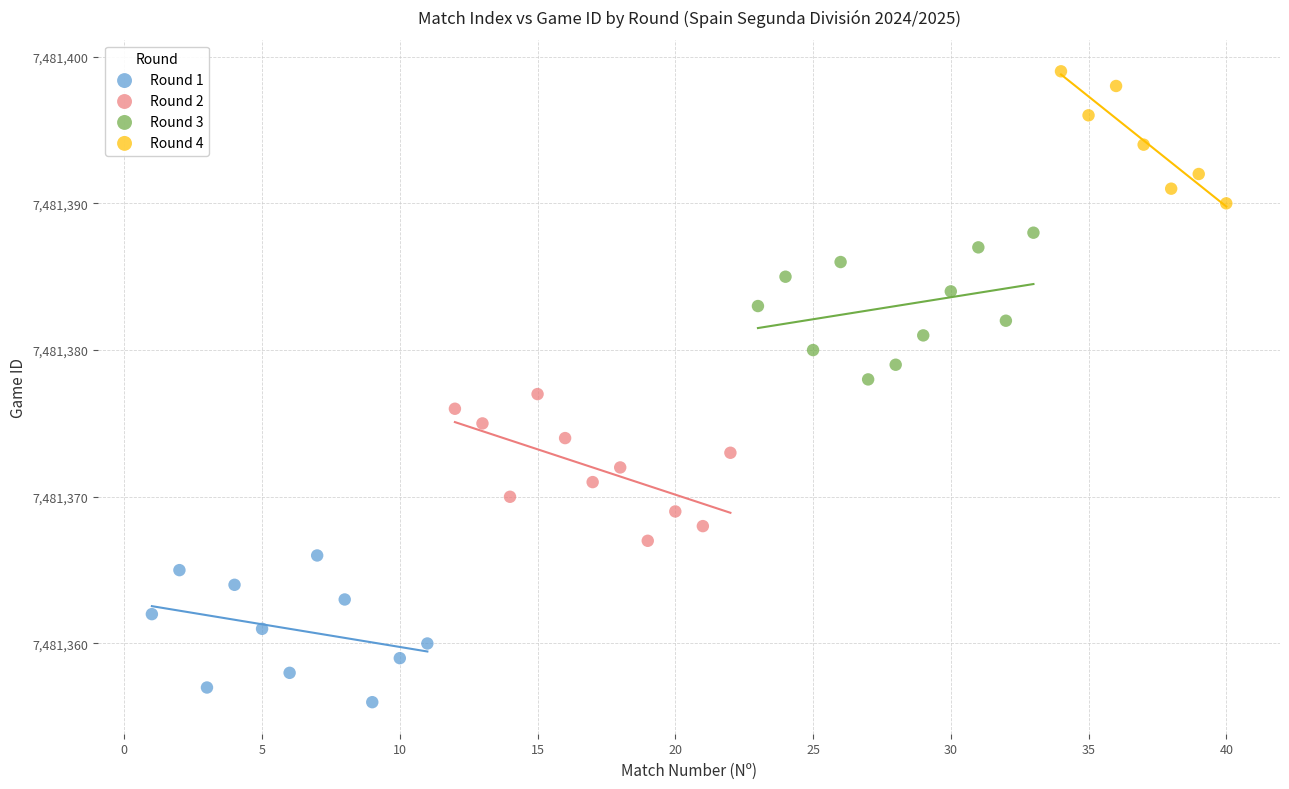

Which series contains the lowest Y value?

Round 1